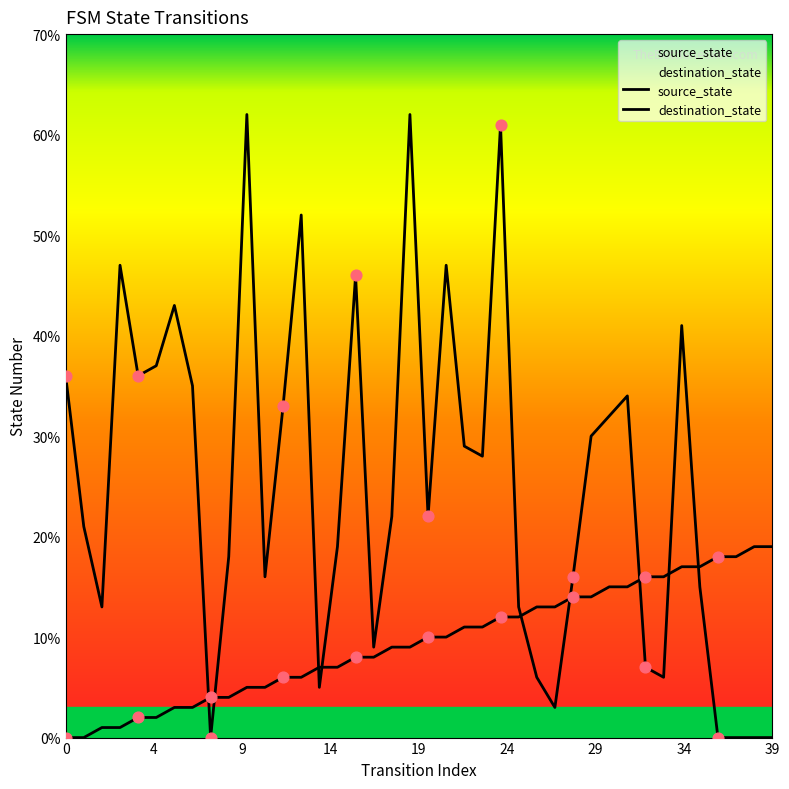

At how many categories does at least one series exceed 32?

15